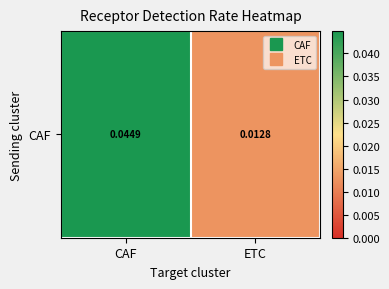

What is the sum of the values at CAF and ETC?

0.1